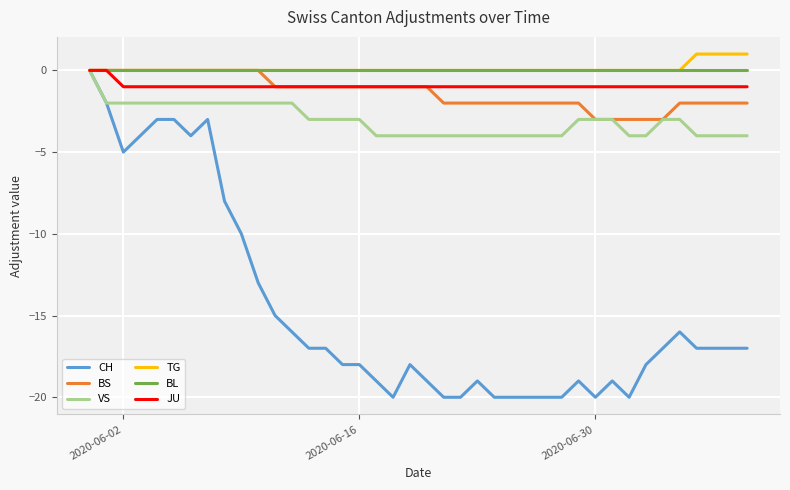

What is the smallest value displayed?

-20